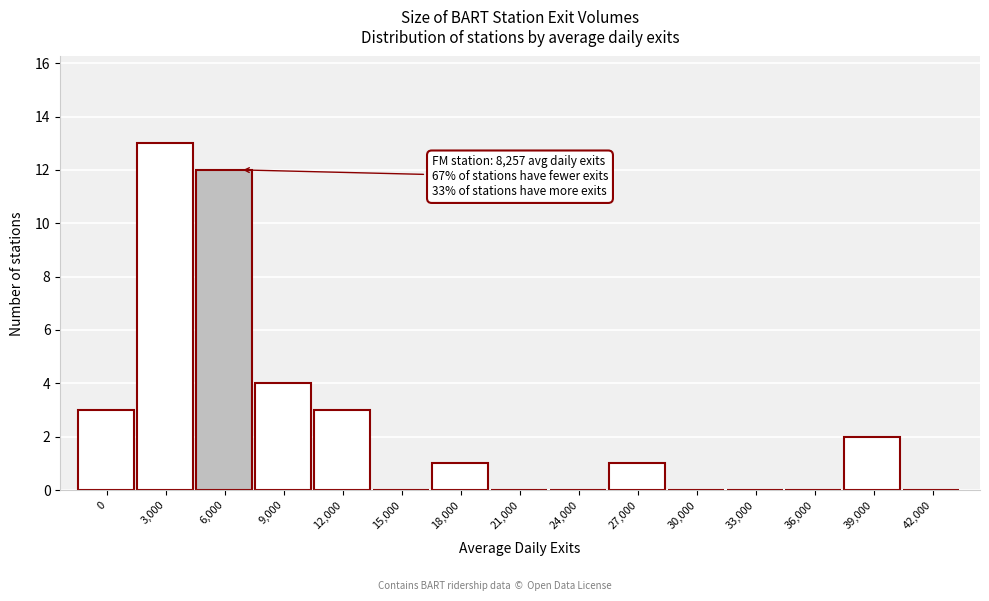

Reading right to left, transcribe all the data shown in this chart.

42,000=0	39,000=2	36,000=0	33,000=0	30,000=0	27,000=1	24,000=0	21,000=0	18,000=1	15,000=0	12,000=3	9,000=4	6,000=12	3,000=13	0=3